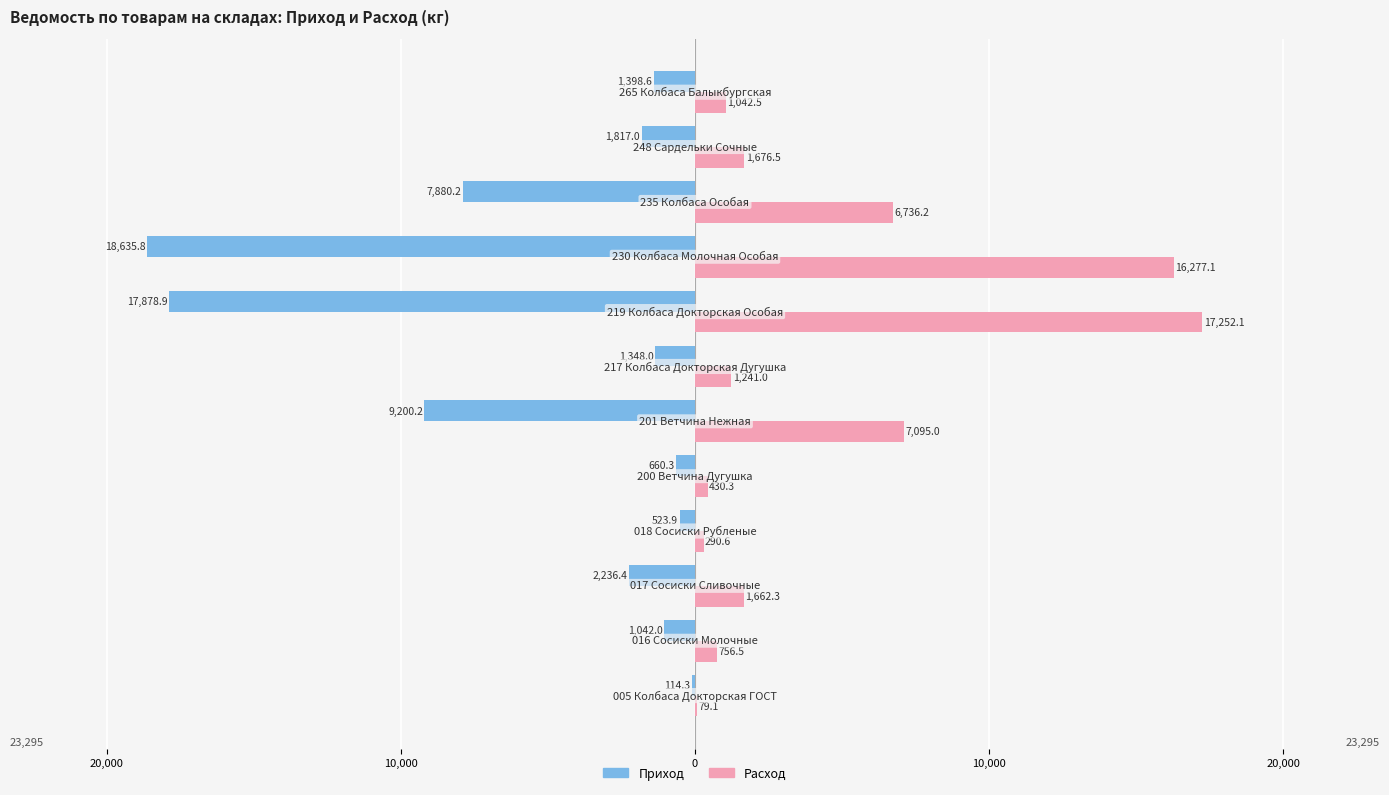

What are all the series names shown in the legend?

Приход, Расход